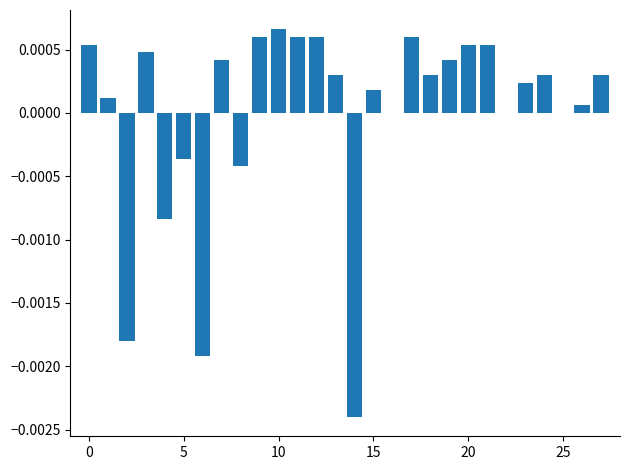

How many categories are shown in the chart?

28